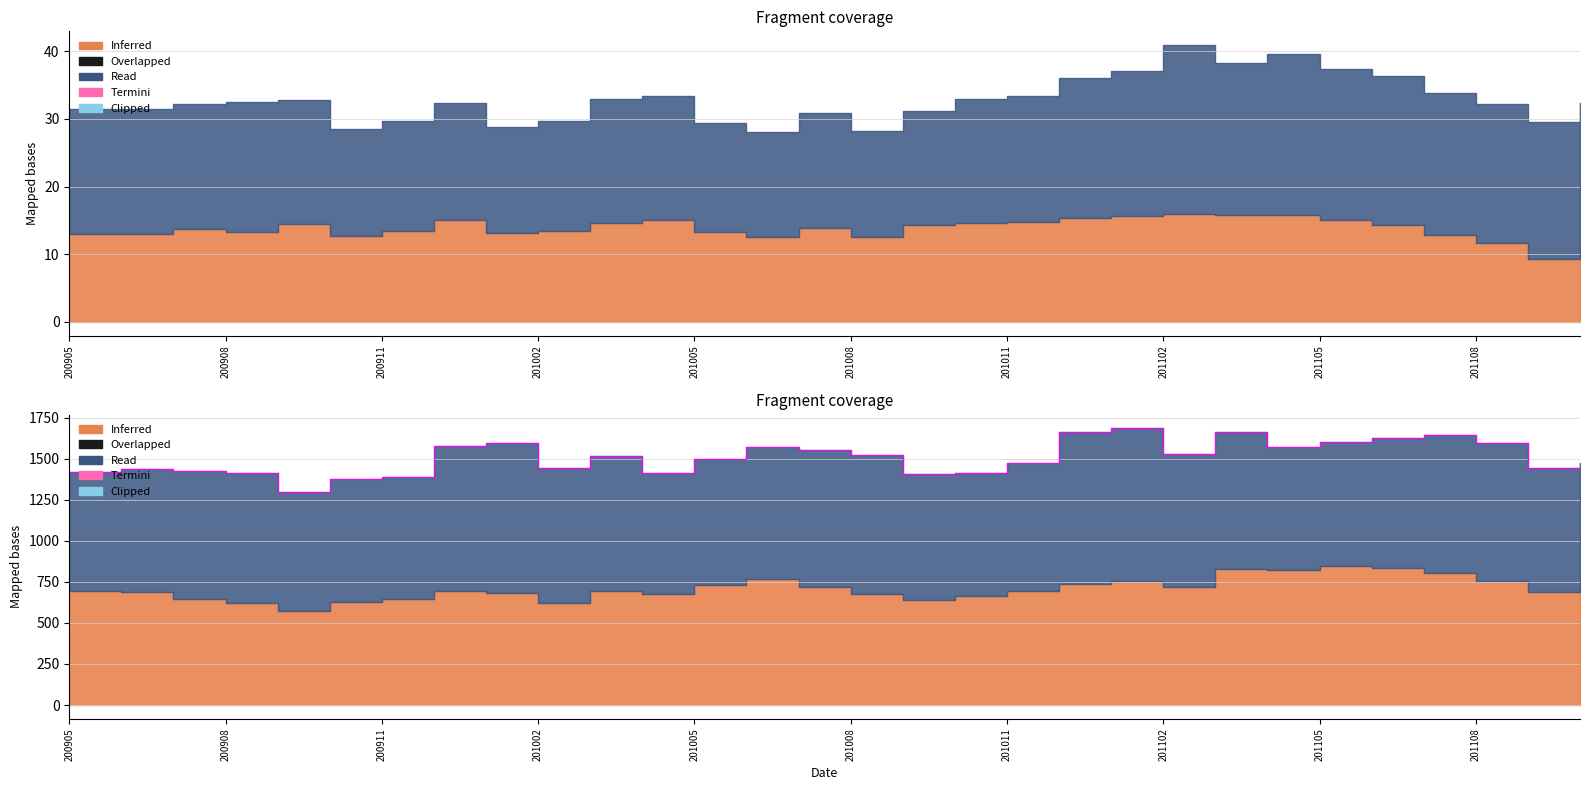

Which category has the lowest value across all series?

201005